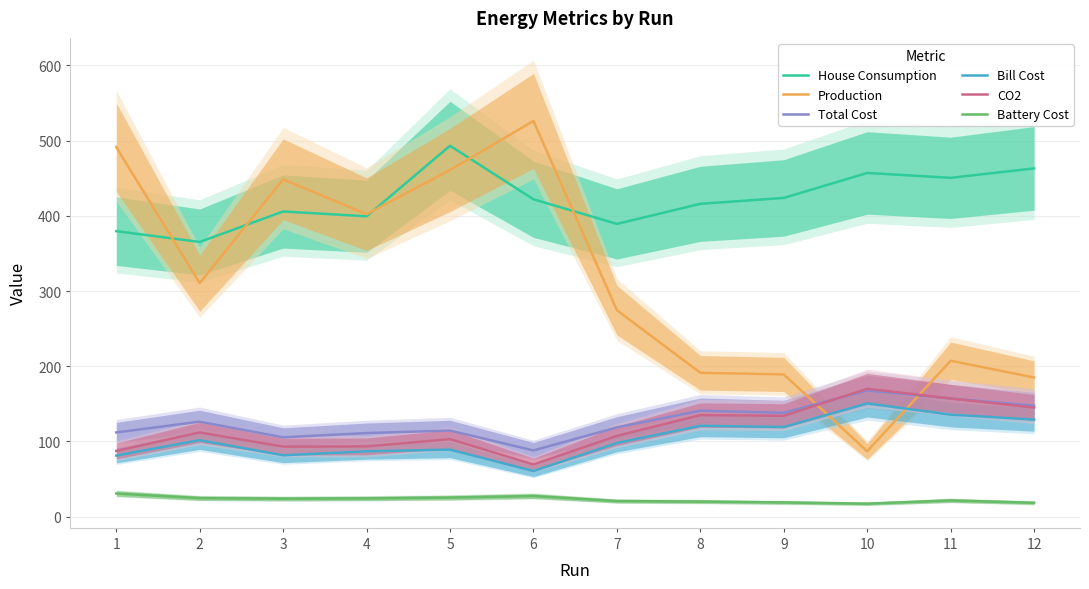

At which category does the chart reach its minimum across all series?

10